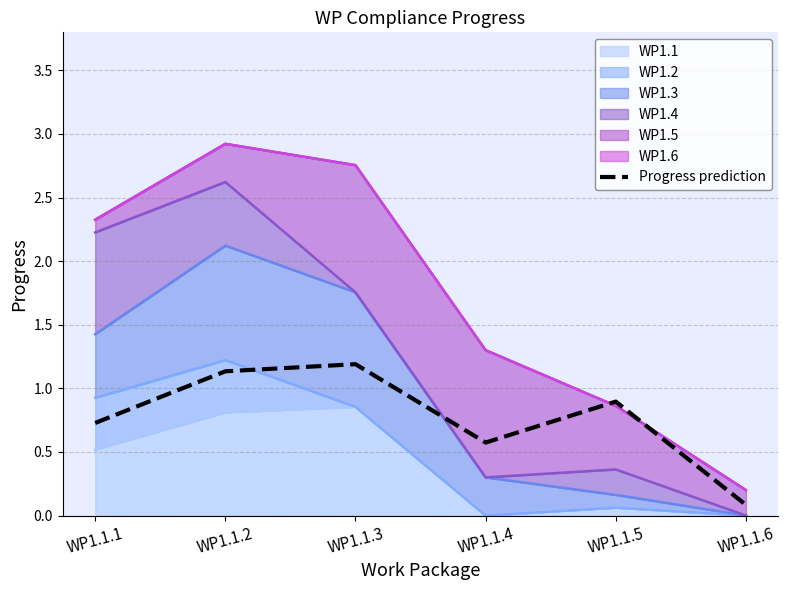

What is the sum of the values at WP1.1.6 and WP1.1.2?

1.2